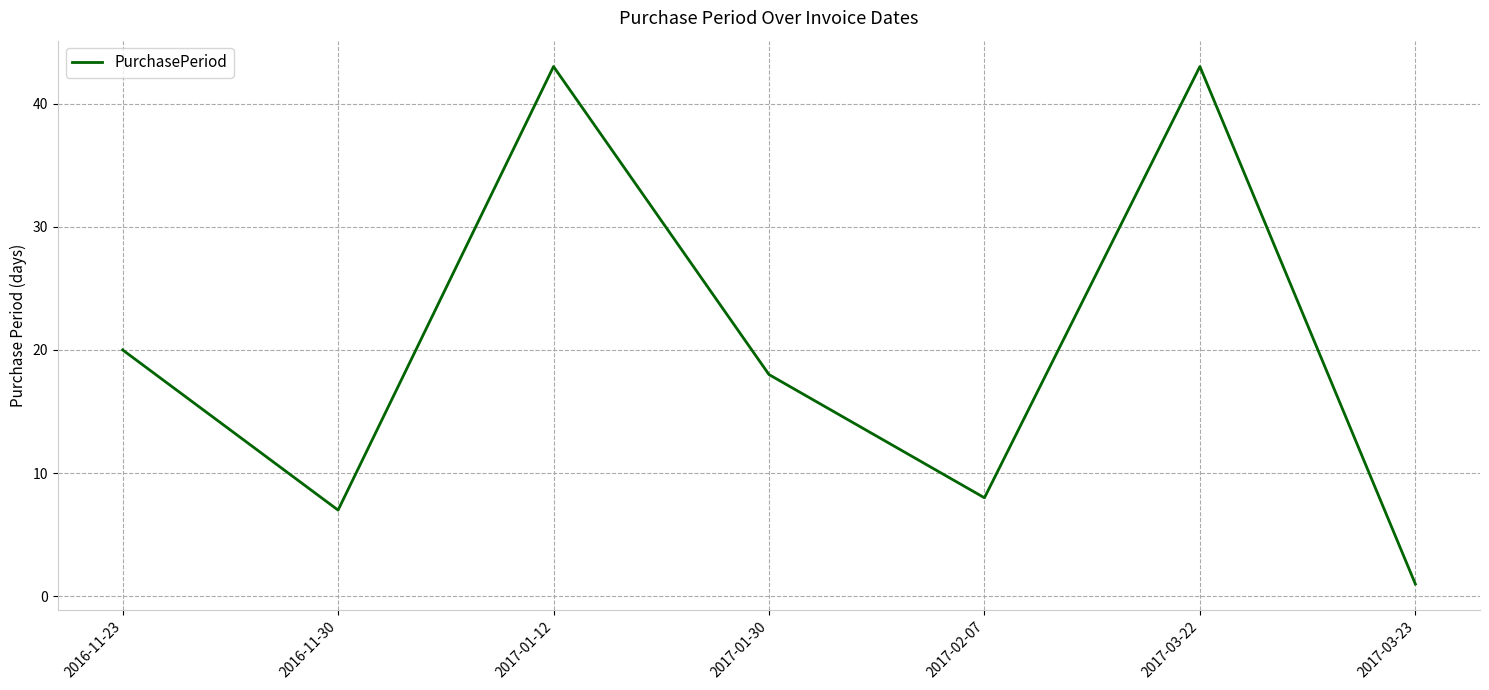

What is the sum of all values?

140